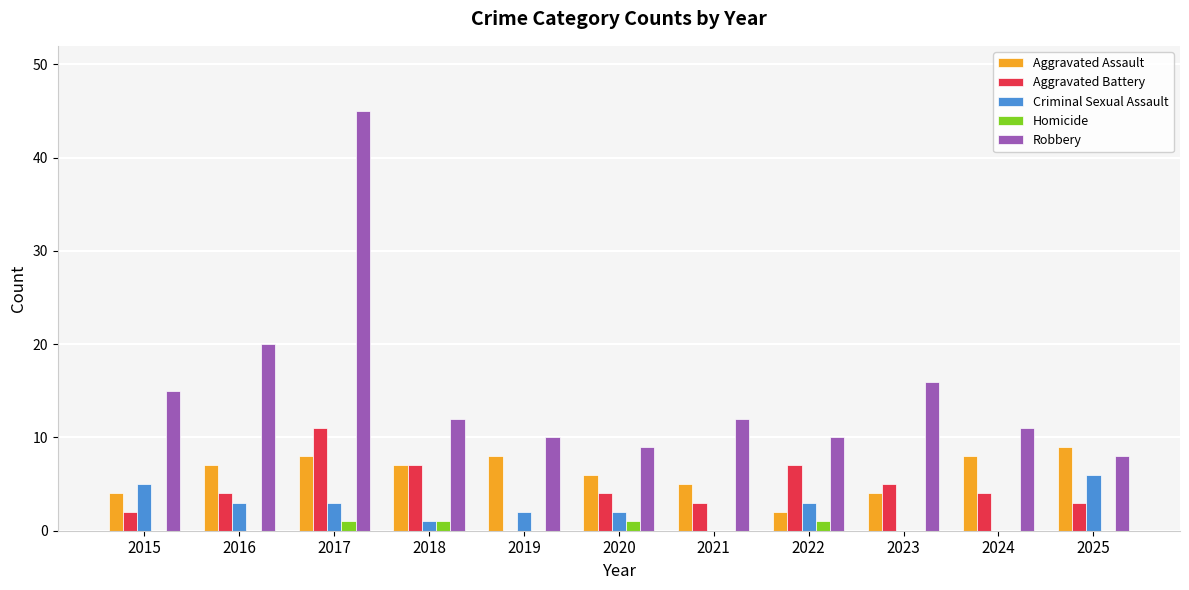

Reading left to right, list all the values displayed in this chart.

Aggravated Assault: 4	7	8	7	8	6	5	2	4	8	9
Aggravated Battery: 2	4	11	7	0	4	3	7	5	4	3
Criminal Sexual Assault: 5	3	3	1	2	2	0	3	0	0	6
Homicide: 0	0	1	1	0	1	0	1	0	0	0
Robbery: 15	20	45	12	10	9	12	10	16	11	8